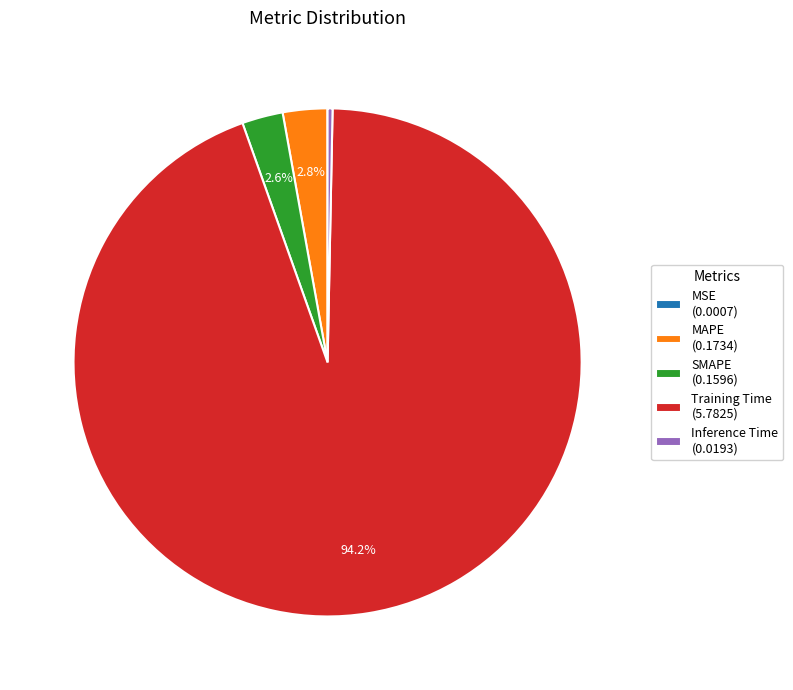

Is MAPE the majority of the pie?

No